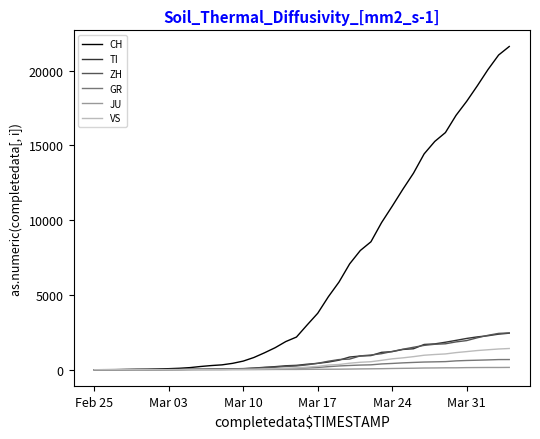

Which series has the largest total across all categories?

CH